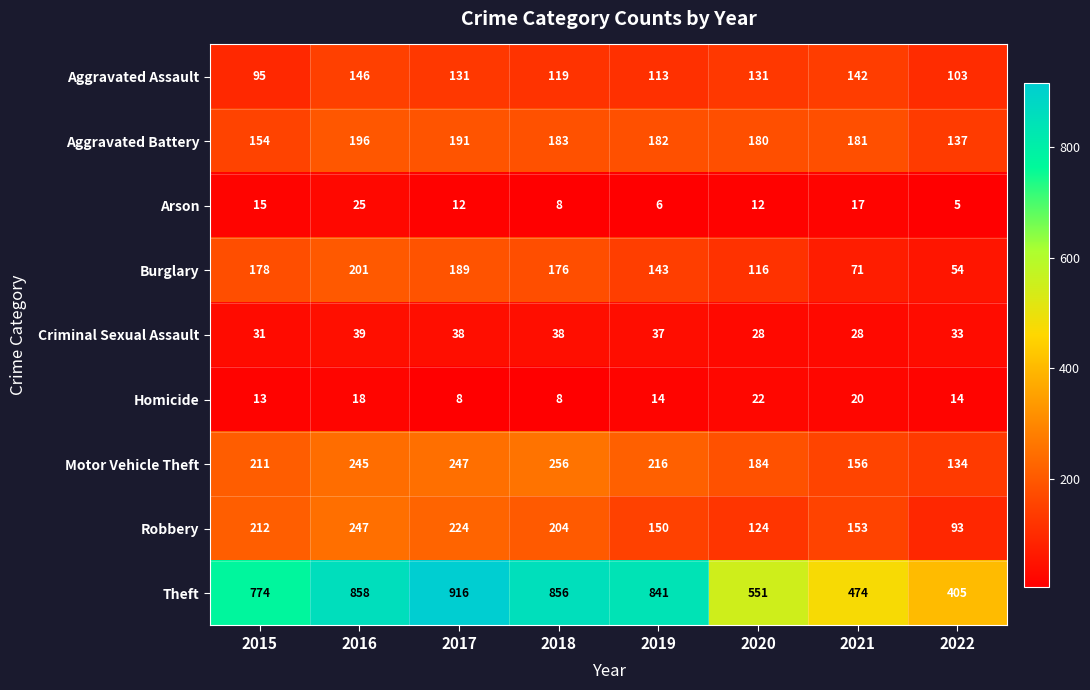

List the series in order of their peak value, highest first.

Theft, Motor Vehicle Theft, Robbery, Burglary, Aggravated Battery, Aggravated Assault, Criminal Sexual Assault, Arson, Homicide